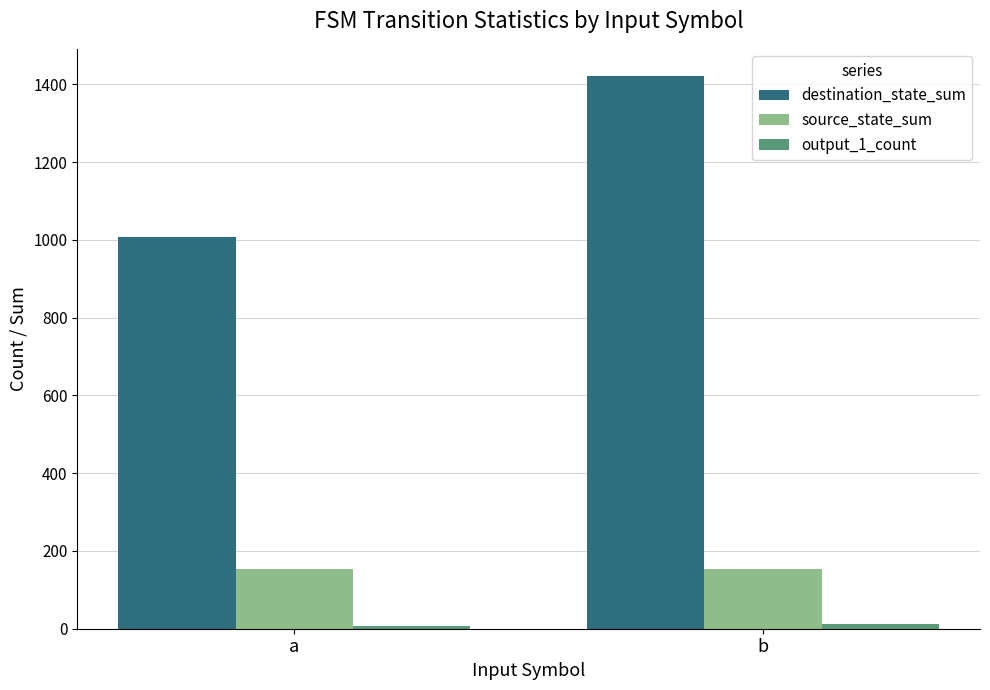

Rank the categories by destination_state_sum value from lowest to highest.

a, b